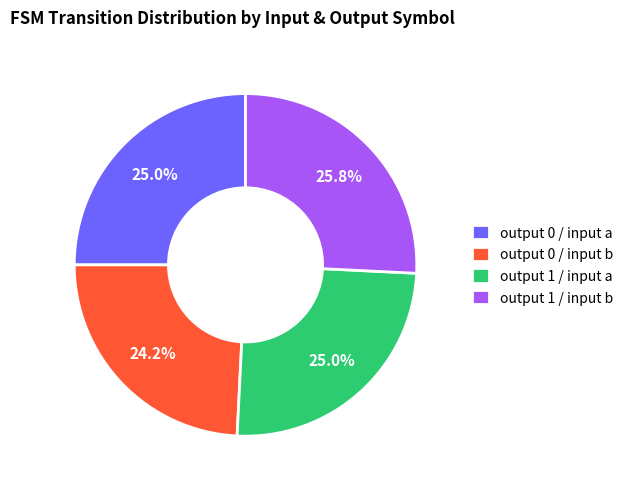

Is the sum of output 0 / input a and output 0 / input b greater than half?

No